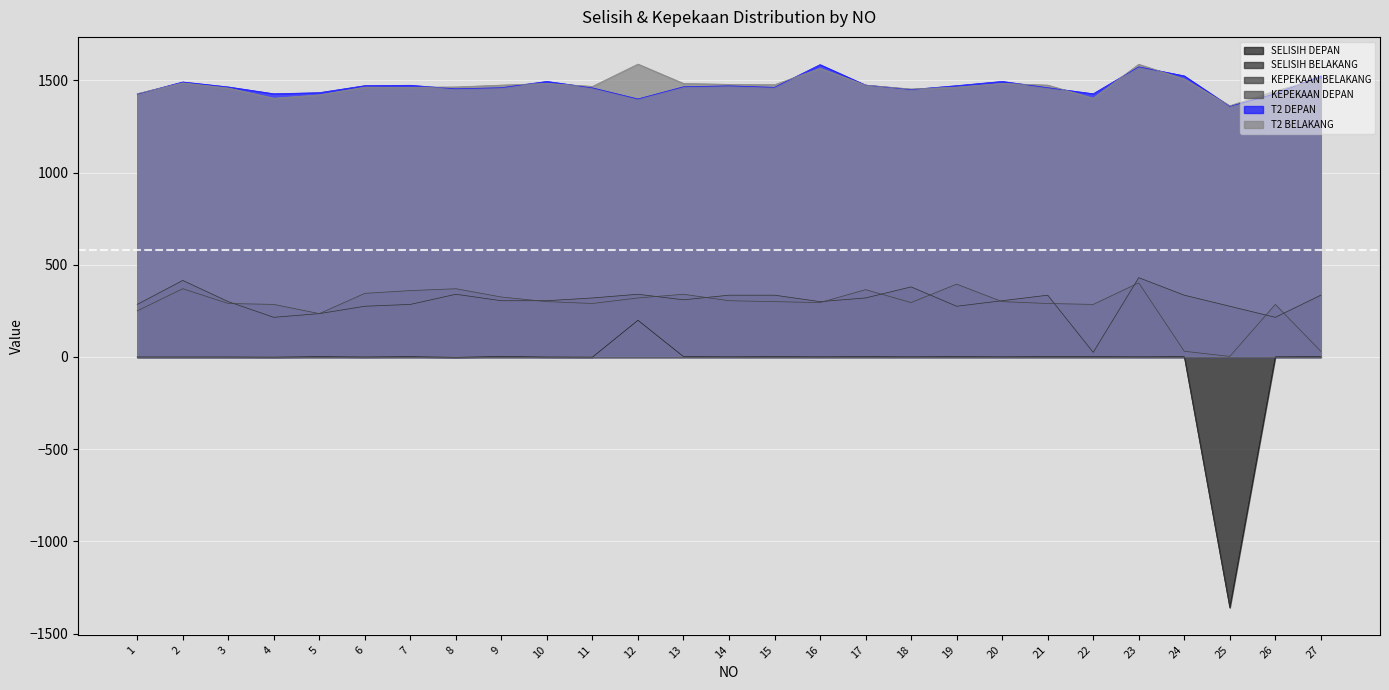

At which category does KEPEKAAN BELAKANG reach its first local valley?

5